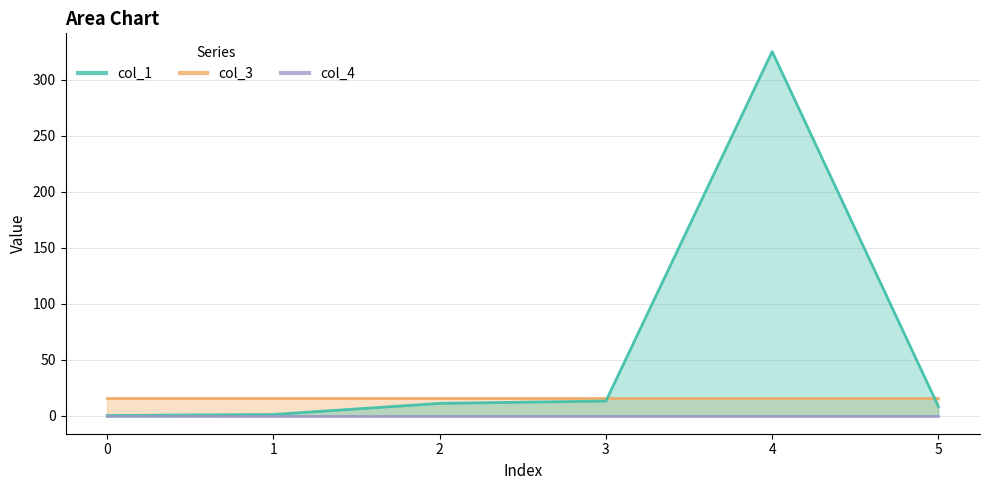

True or false: col_3 and col_4 intersect in this chart.

False